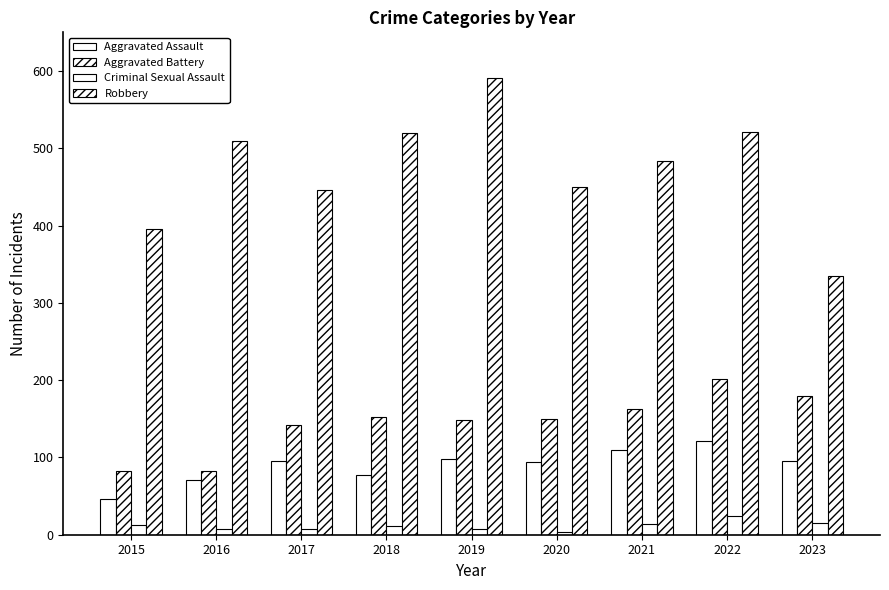

How many bars are there in total?

36